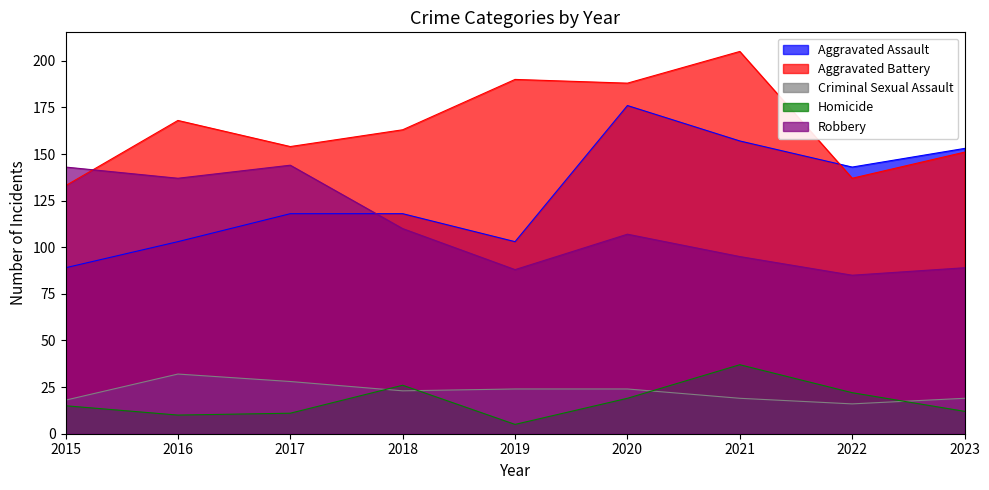

True or false: Aggravated Battery has a value of 133 at 2015.

True